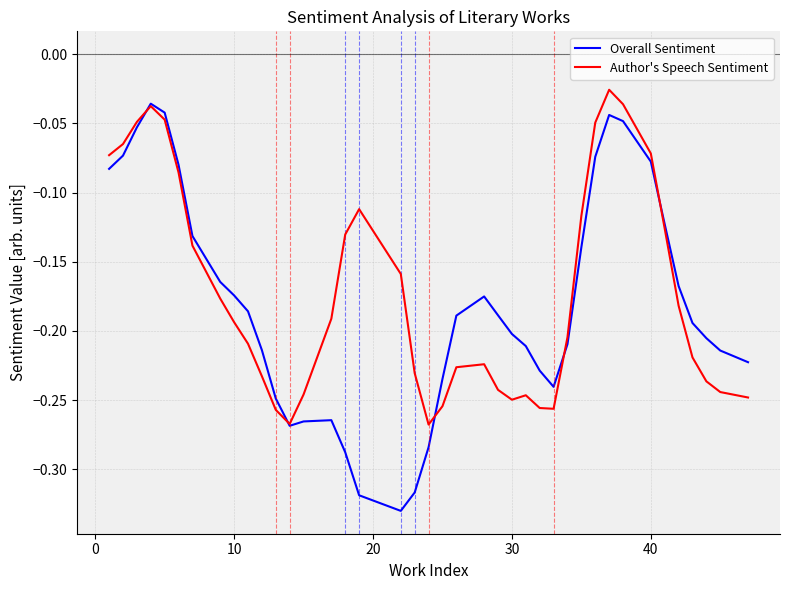

How many interior local peaks does the Author's Speech Sentiment series have?

5